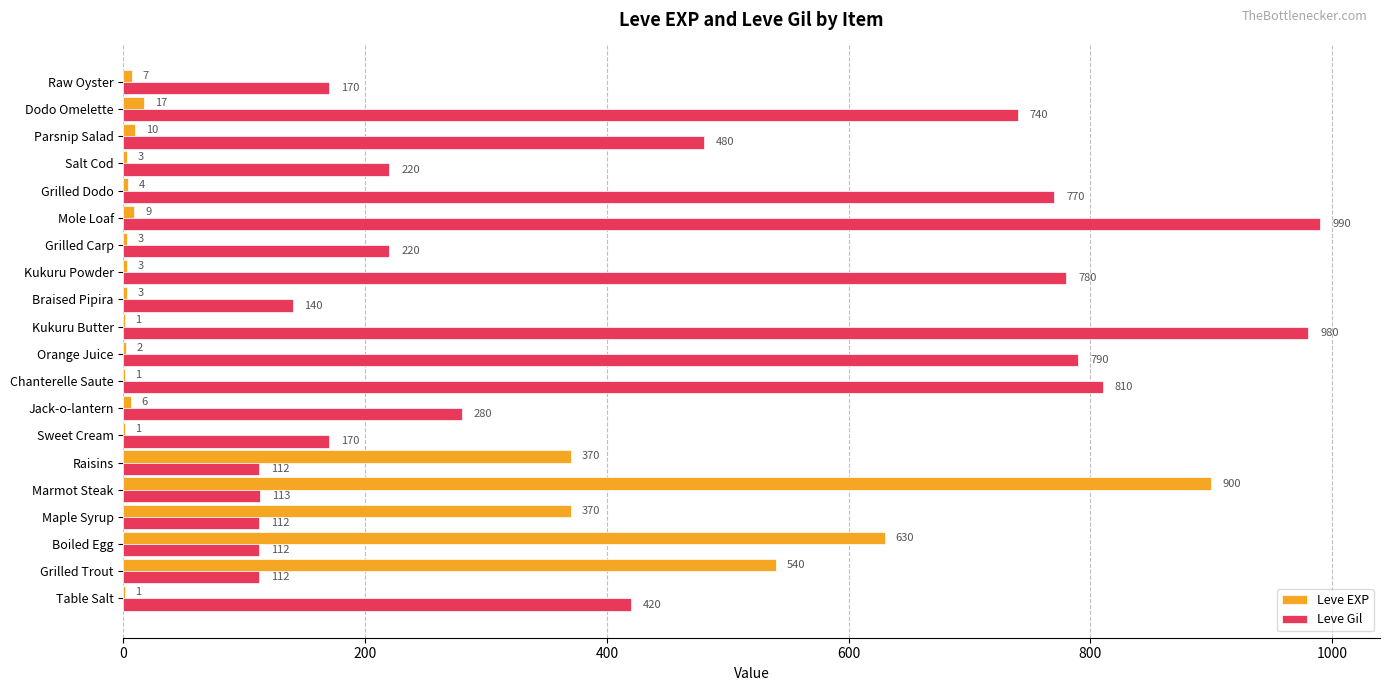

The value of Leve EXP at Kukuru Powder is 3. True or false?

True